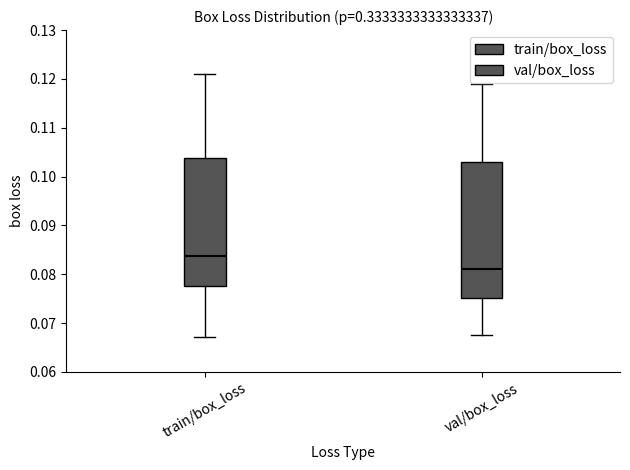

Which box is the tallest, from its lower edge to its upper edge?

val/box_loss